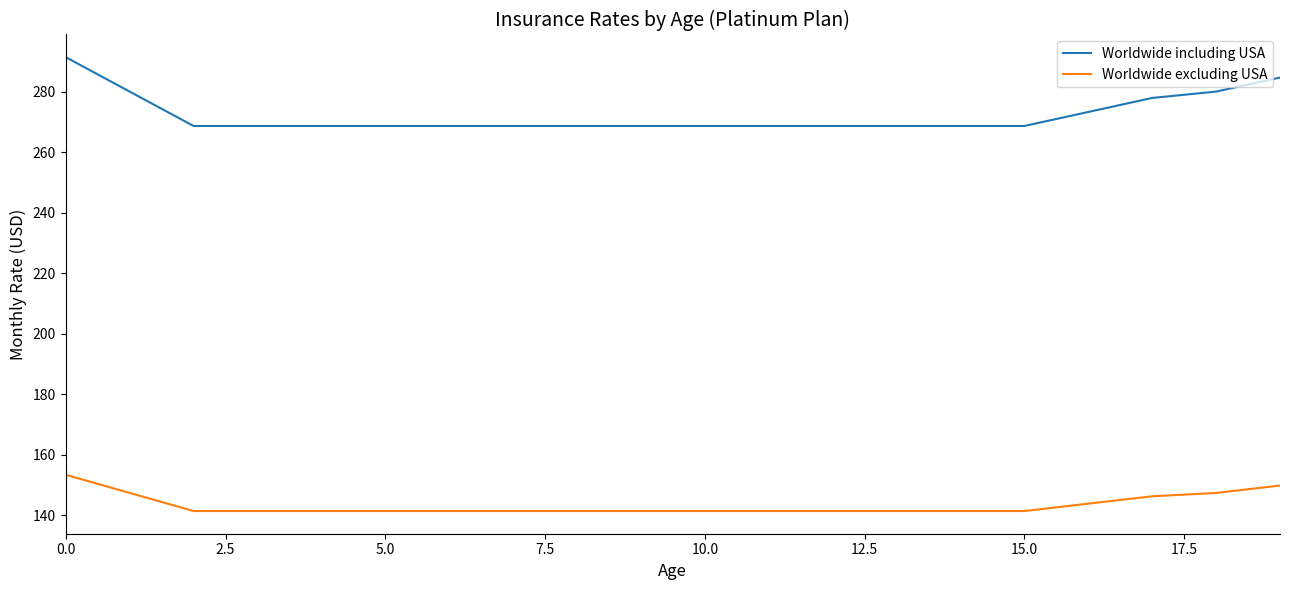

Rank the series by their maximum value, from lowest to highest.

Worldwide excluding USA, Worldwide including USA